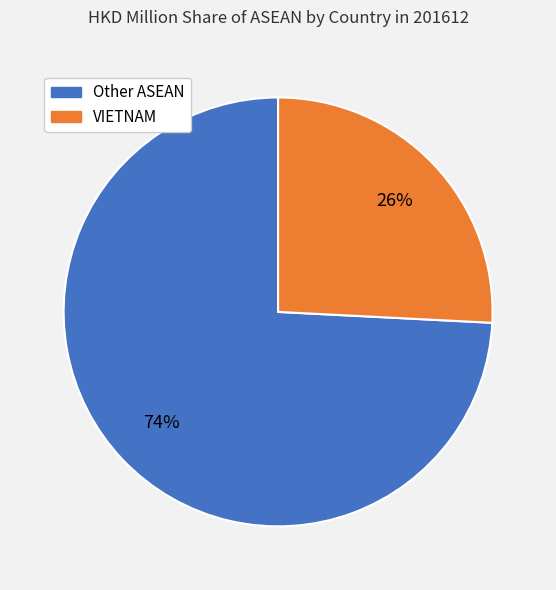

To the nearest percent, what is the difference between the largest and smallest slice percentages?

48%